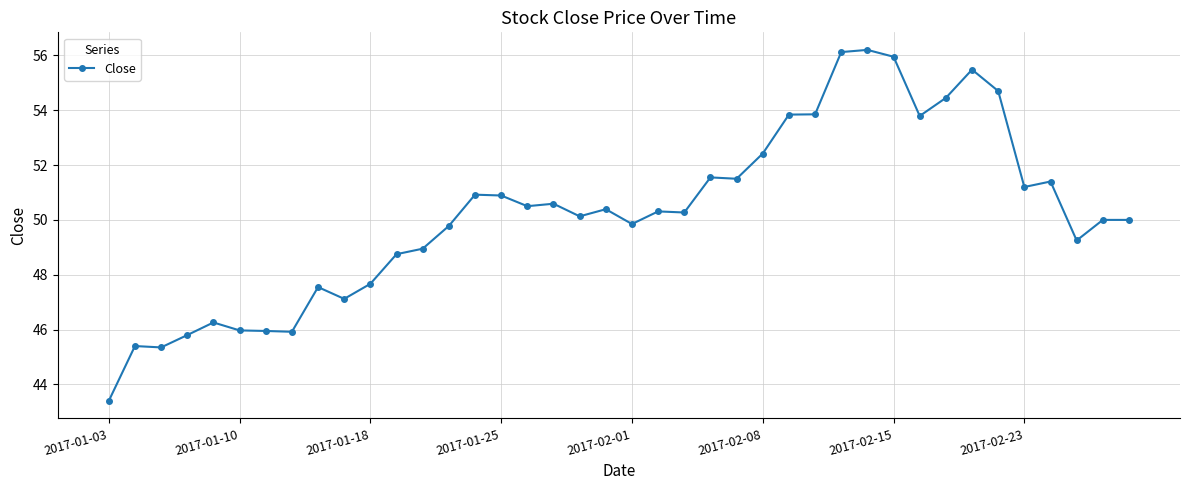

What is the minimum value shown in the chart?

43.4